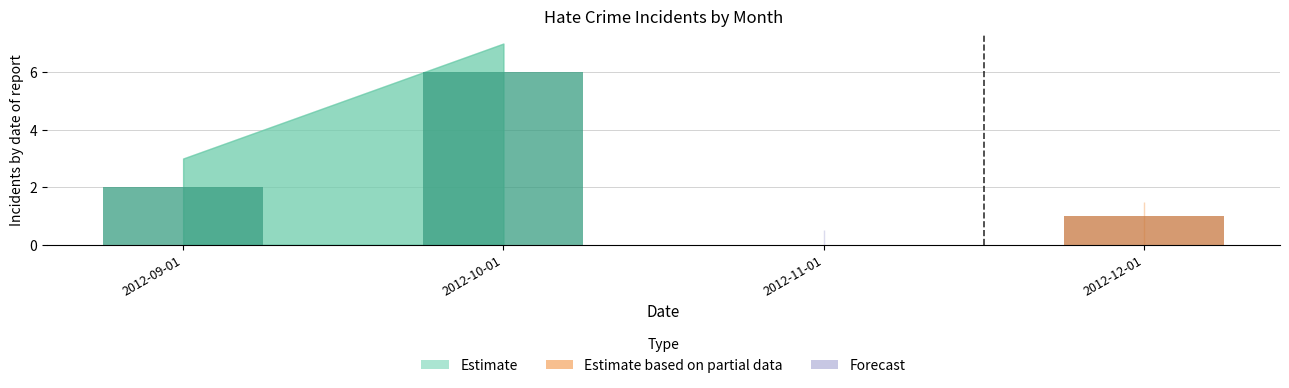

What is the sum of all values?

9